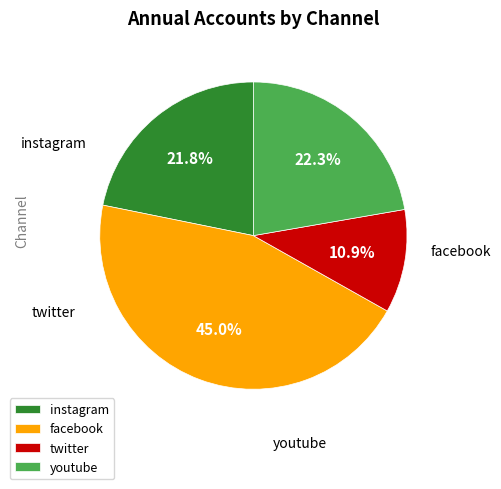

Is the sum of instagram and twitter greater than half?

No